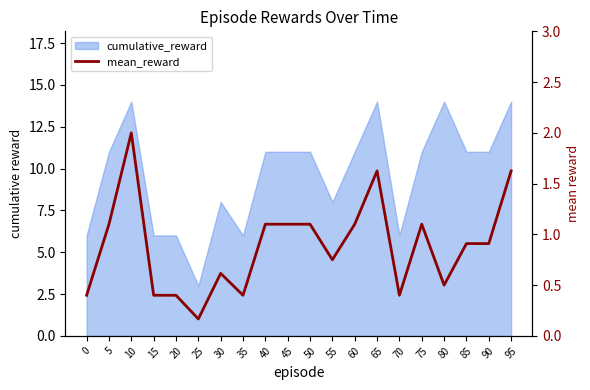

What is the value of the 11th point from the left?

1.1